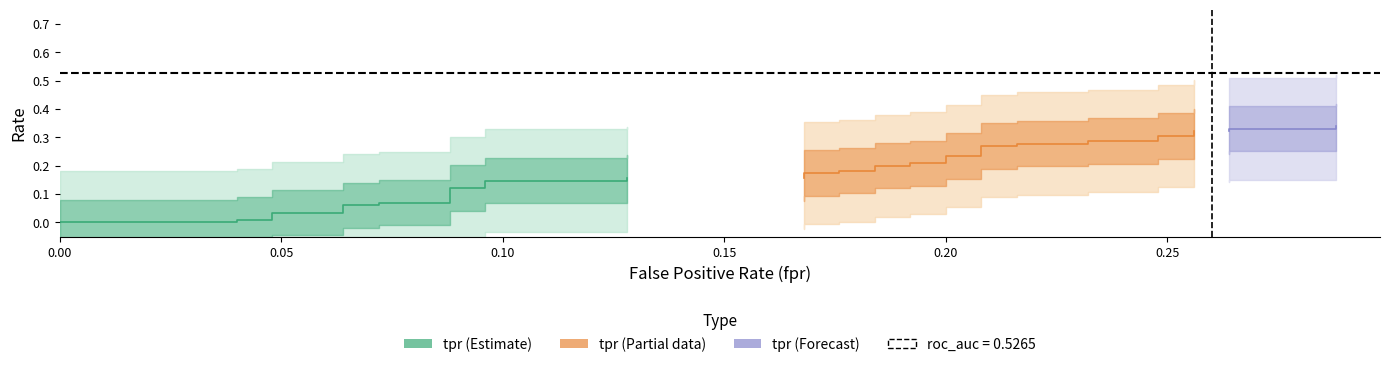

List the series in order of their overall mean, lowest first.

tpr, roc_auc